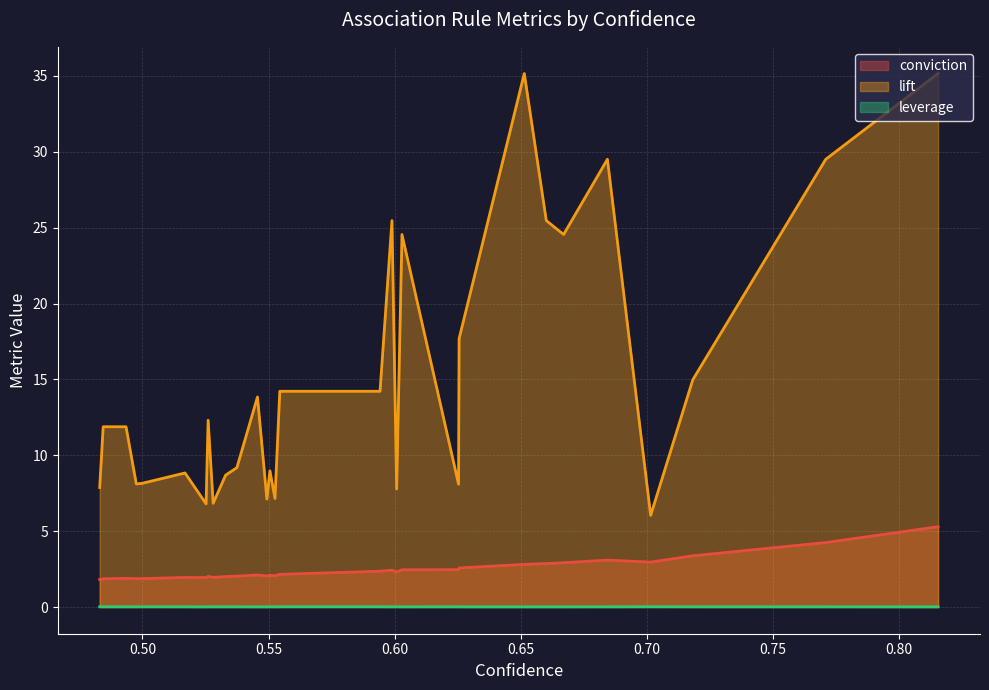

How many data points in conviction are less than 2?

8